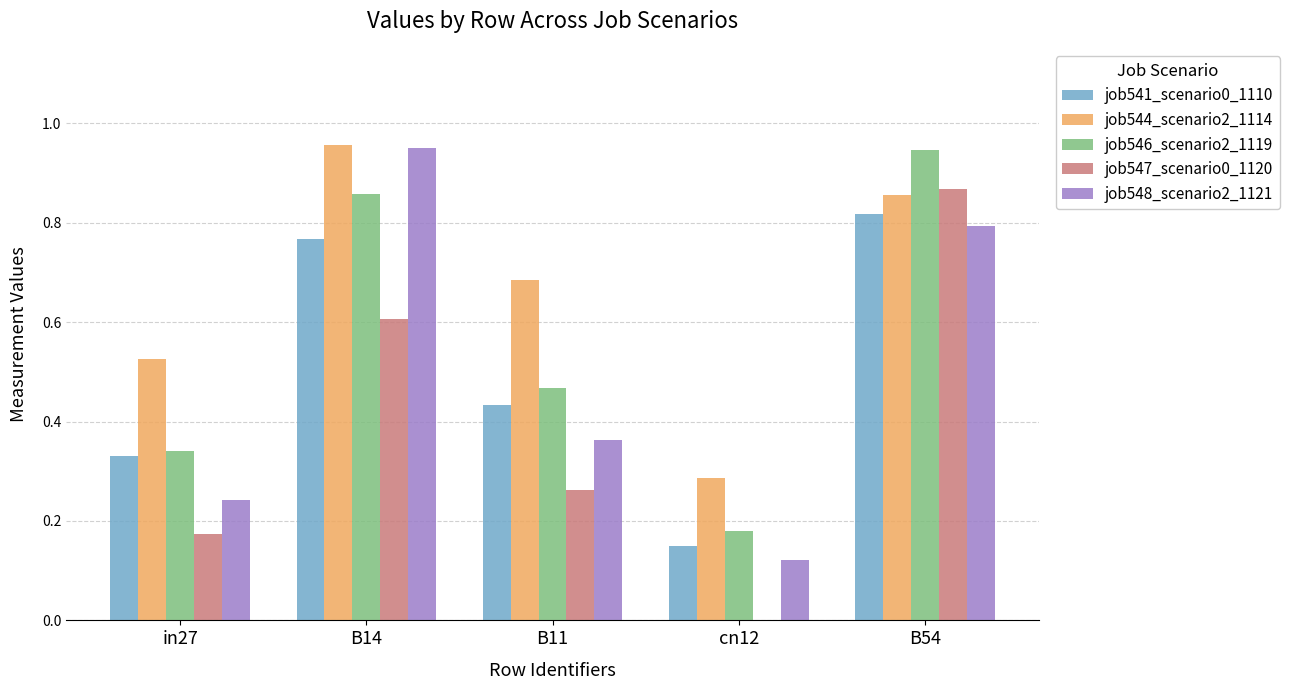

The value of job546_scenario2_1119 at cn12 is 0.1. True or false?

False